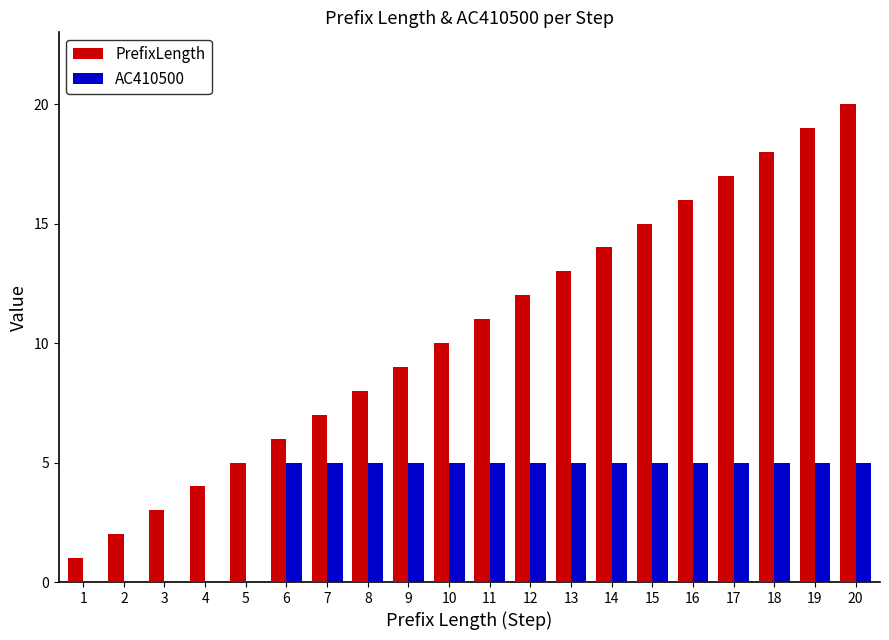

What is the sum of the AC410500 values at 3 and 13?

5